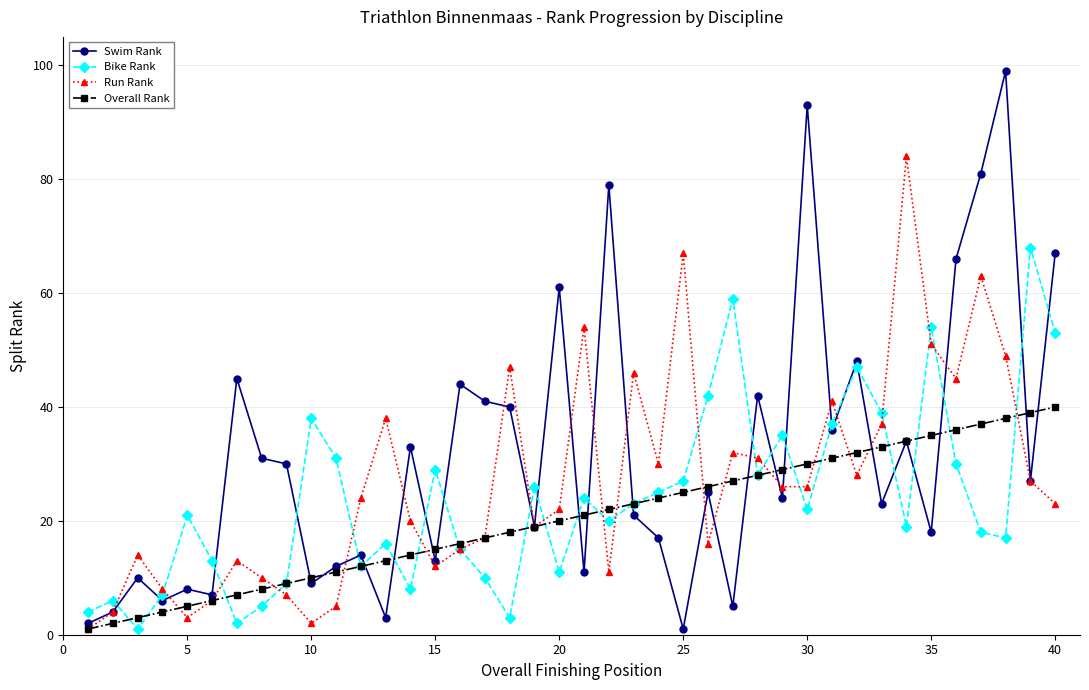

True or false: Swim Rank has more than 0 points higher than both neighbors.

True